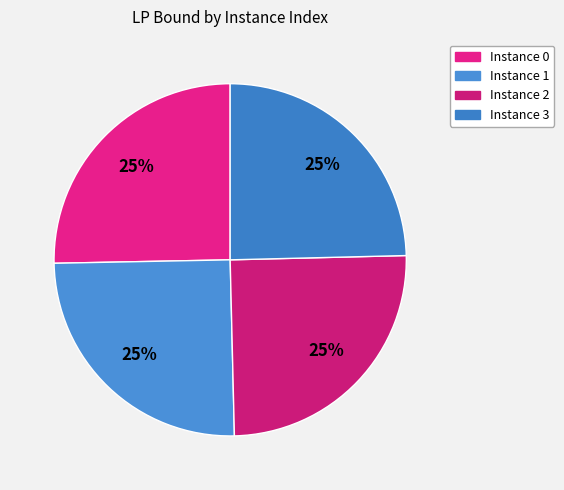

How many slices are in this pie chart?

4